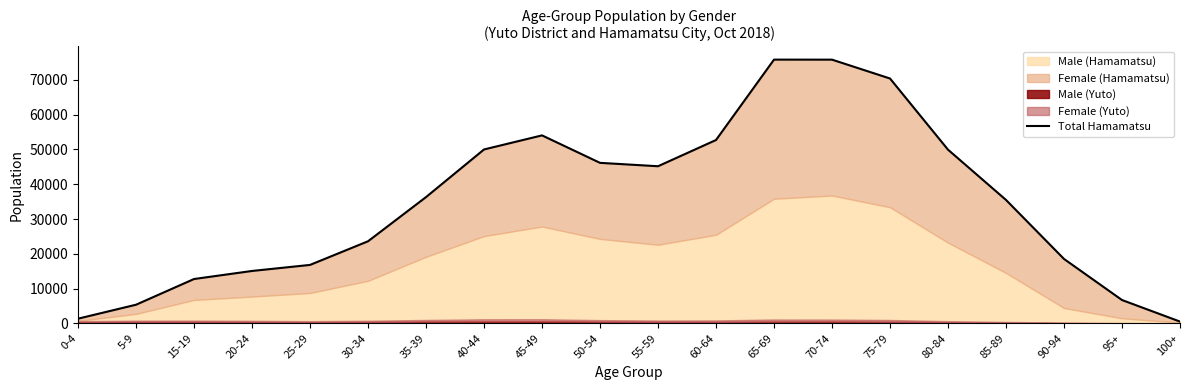

How many interior local peaks (higher than both neighbors) does the data have?

2